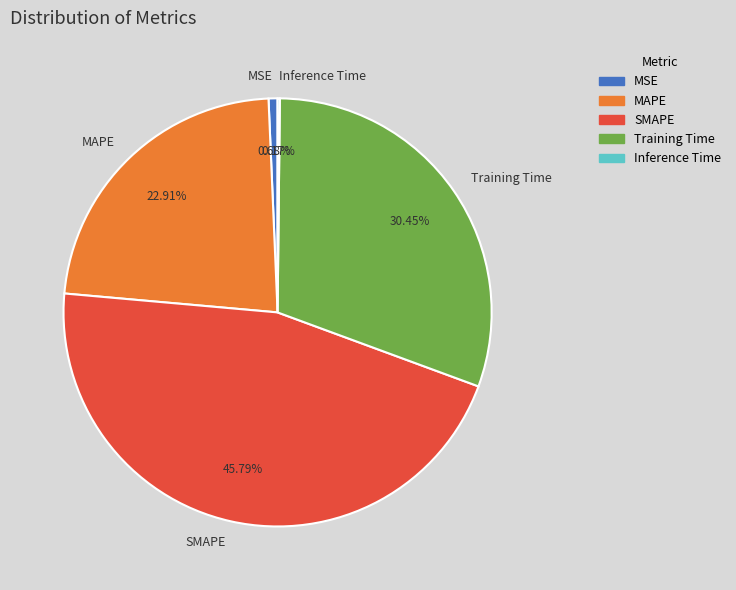

What portion of the pie excludes MSE?

99.3%